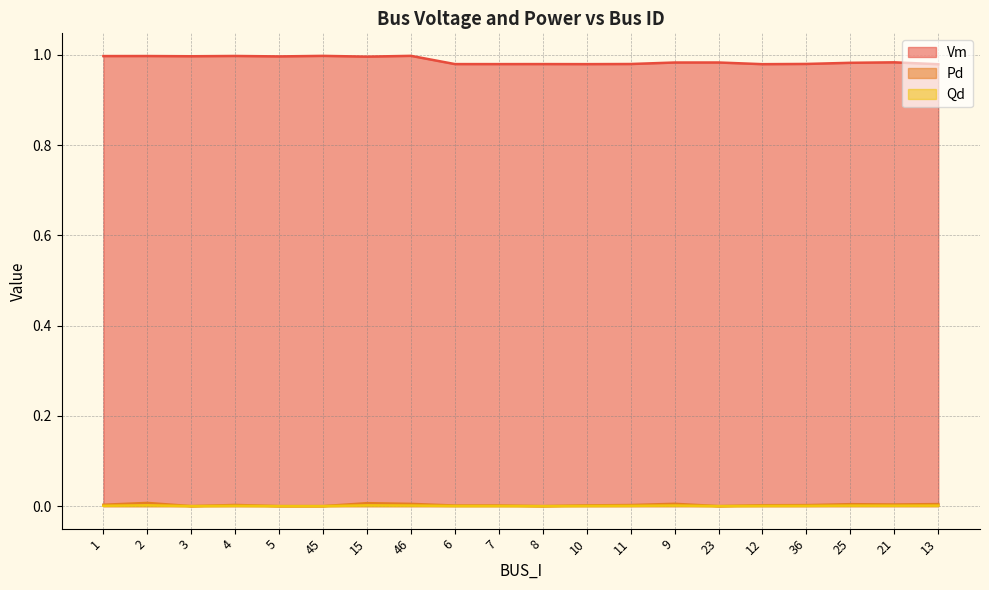

What is the label of the 5th point from the left?

5